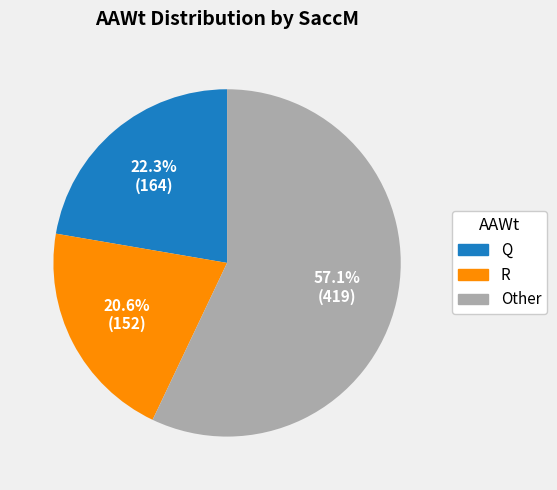

Does R represent more than half of the total?

No